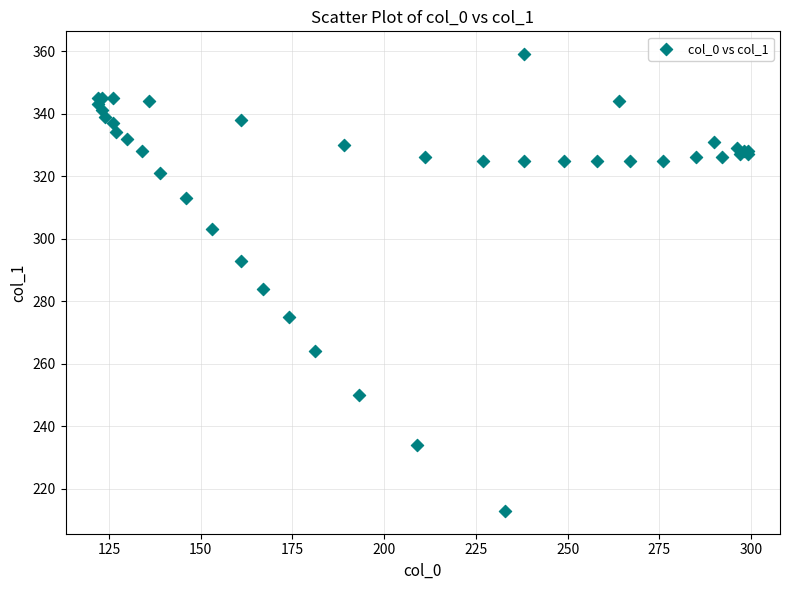

What Y value in the scatter plot is closest to 286?

284